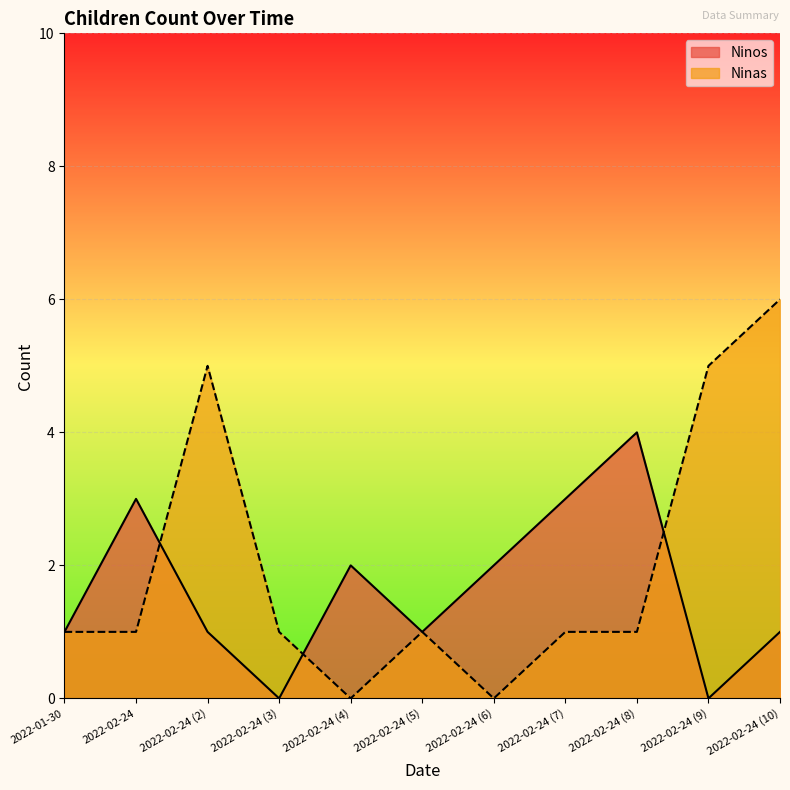

Which series has the widest spread of values?

Ninas